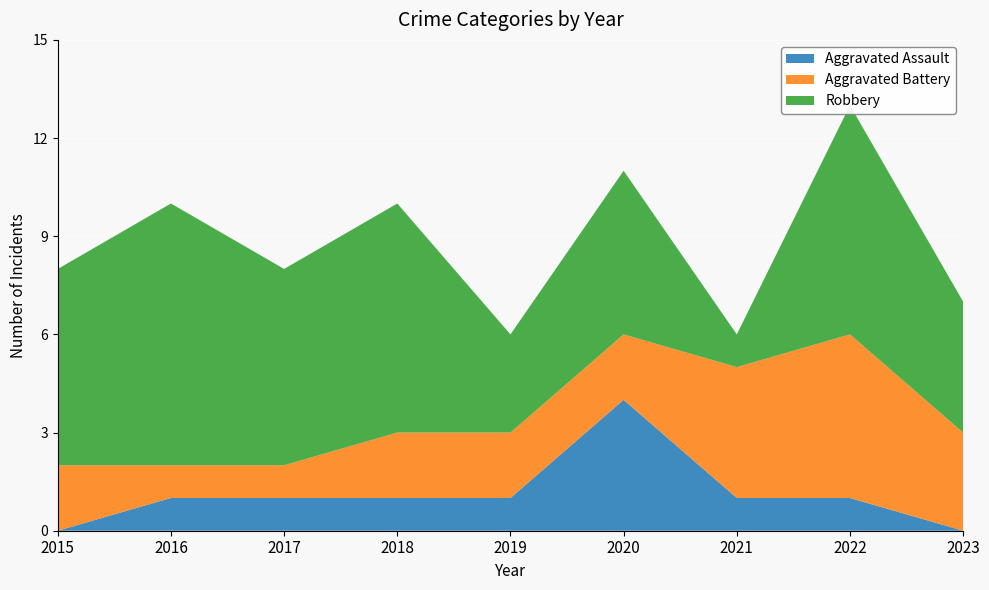

Reading left to right, what are all the values shown in this chart?

Aggravated Assault: 0	1	1	1	1	4	1	1	0
Aggravated Battery: 2	1	1	2	2	2	4	5	3
Robbery: 6	8	6	7	3	5	1	7	4